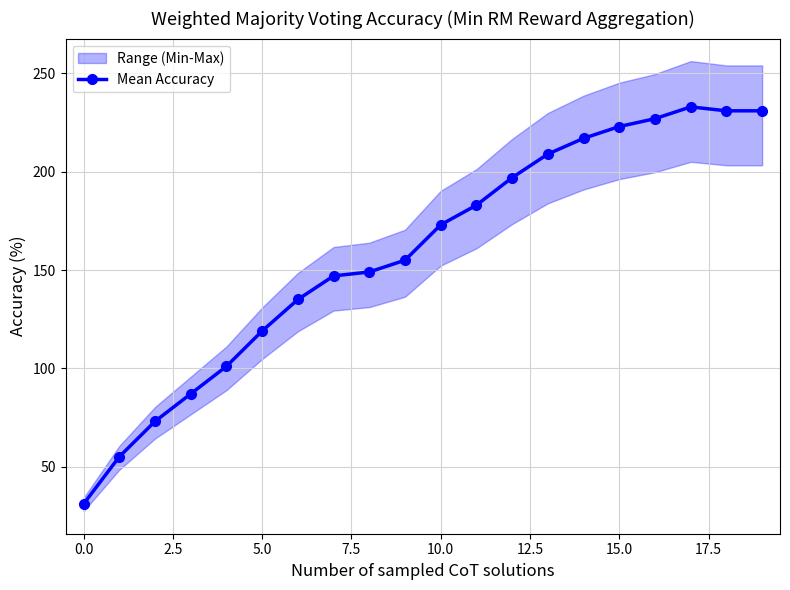

Does the chart display data point markers on the line(s)?

Yes